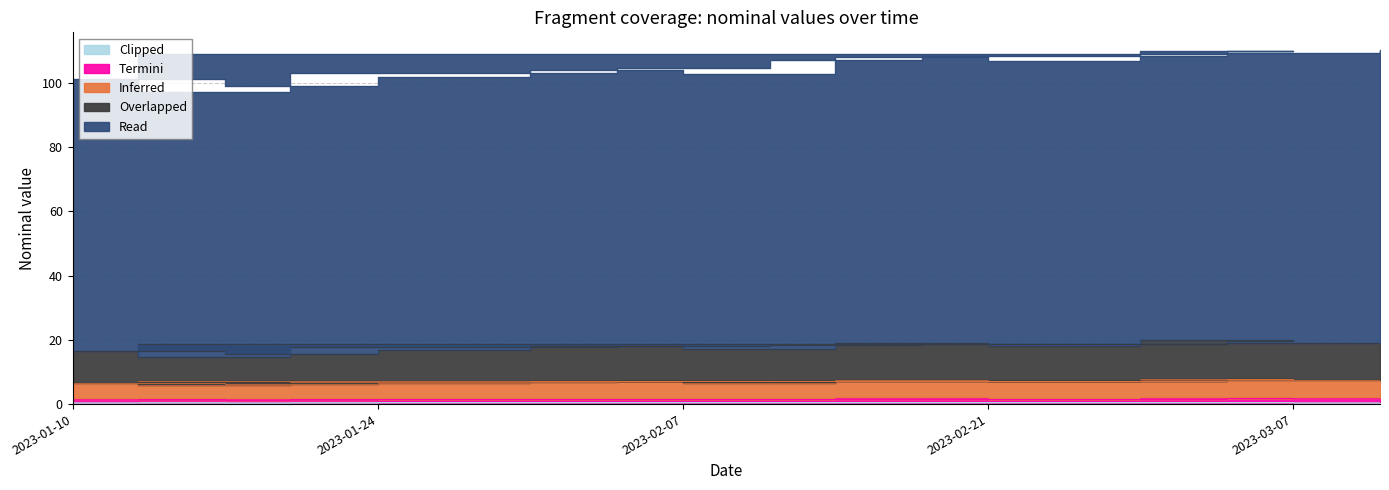

Is it true that Termini equals 0.7 at 2023-02-18?

False